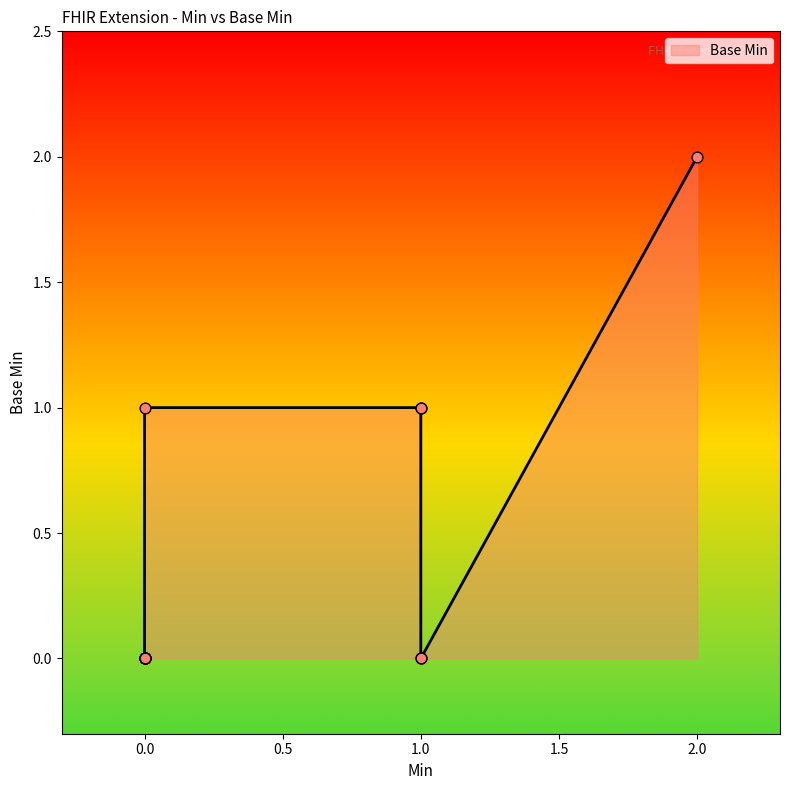

What is the change in value from 0 to 1?

+1